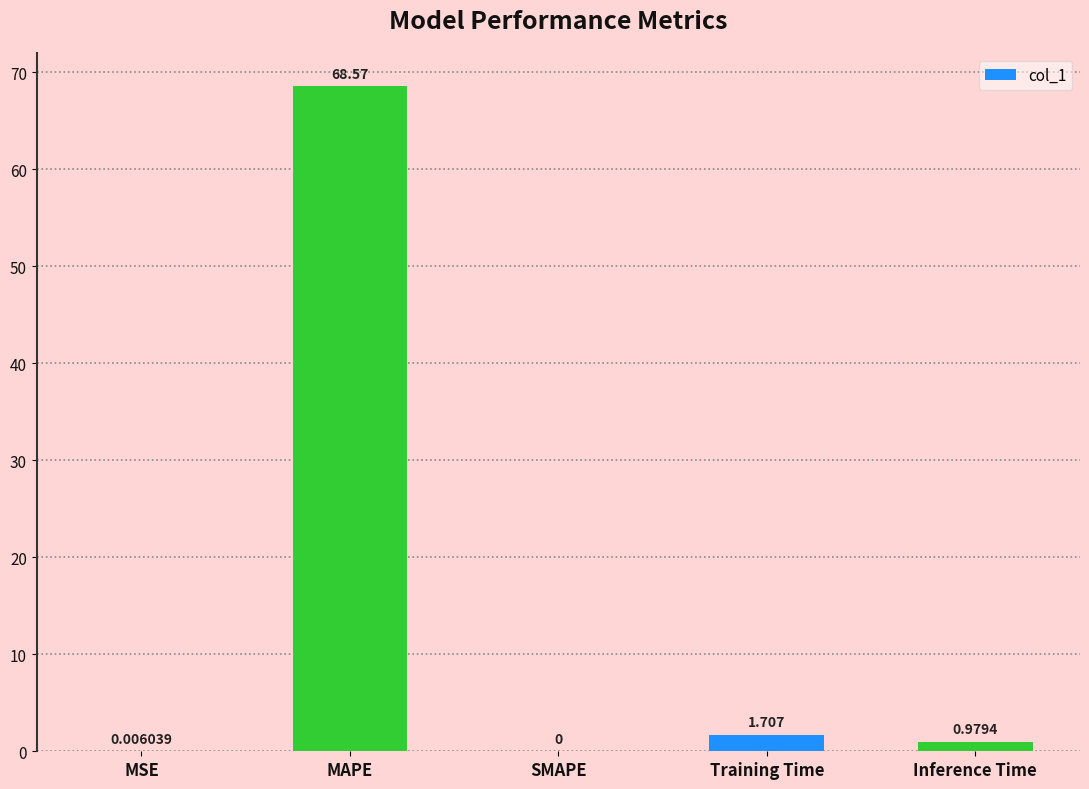

How many distinct data groups are displayed?

1